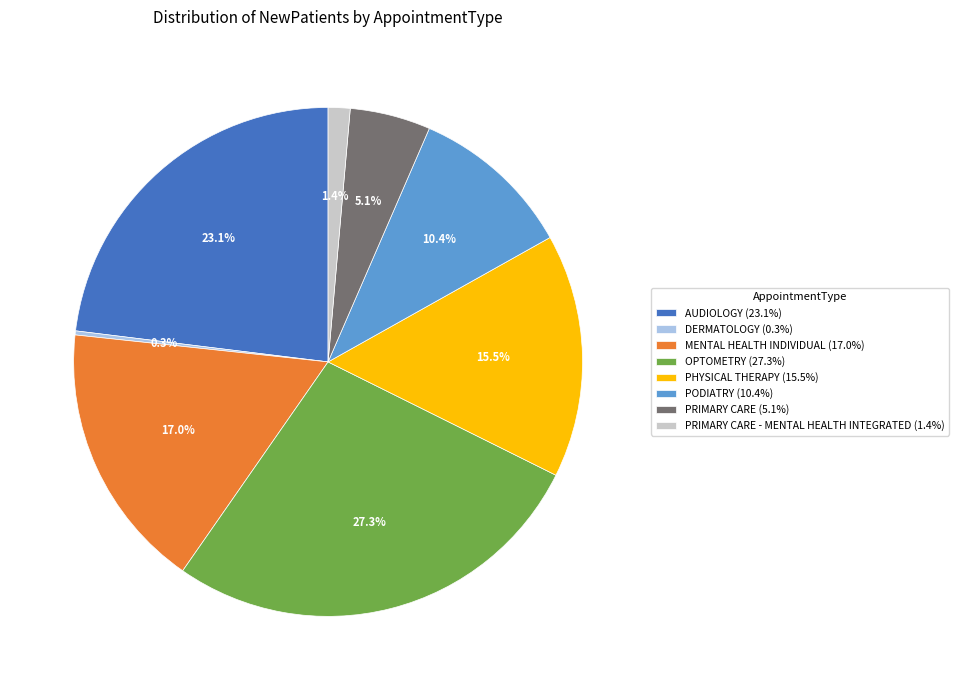

Is there any slice that represents more than half of the pie?

No